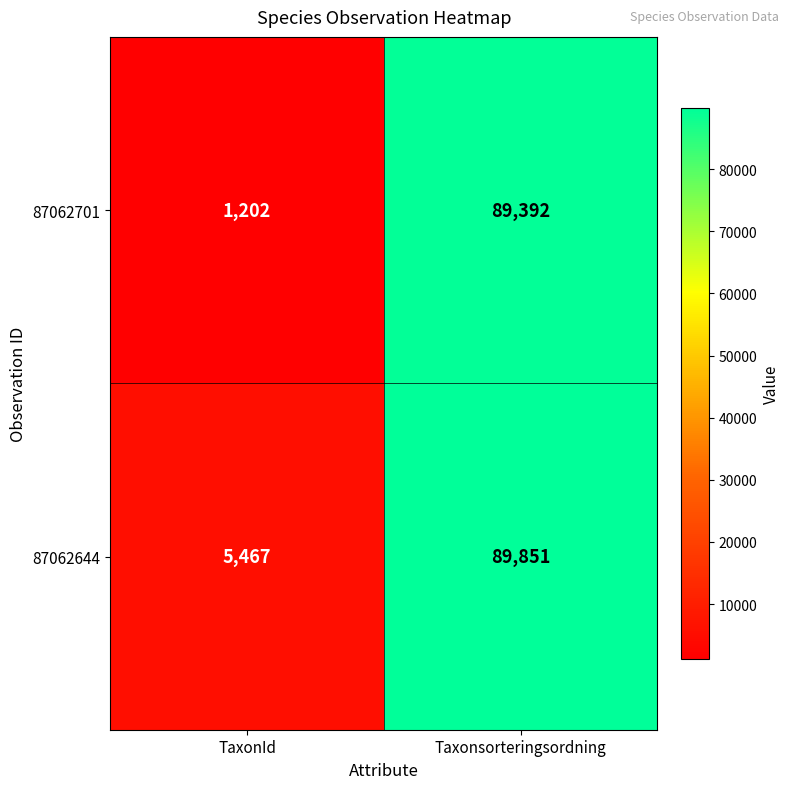

The 87062701 series shows 57452 at Taxonsorteringsordning. True or false?

False